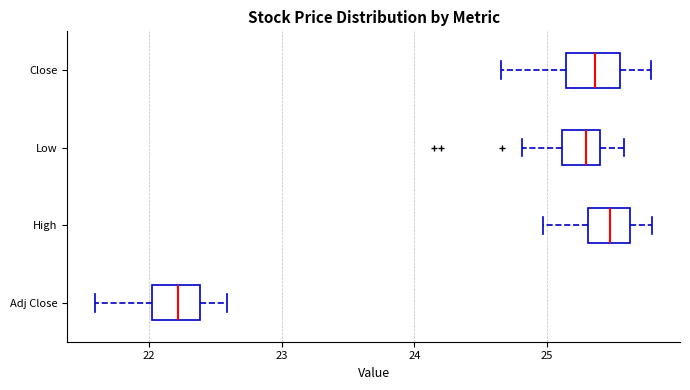

Reading bottom to top, transcribe this box plot: for each box, give where its median line is, the range the box spans, and where its two whiskers end, as read against the x-axis. The values are not printed on the chart, so give them approximately, as read against the axis.

Adj Close: median 22.2, box 22.0 to 22.4, whiskers 21.6 to 22.6
High: median 25.5, box 25.3 to 25.6, whiskers 25.0 to 25.8
Low: median 25.3, box 25.1 to 25.4, whiskers 24.8 to 25.6
Close: median 25.4, box 25.1 to 25.5, whiskers 24.6 to 25.8